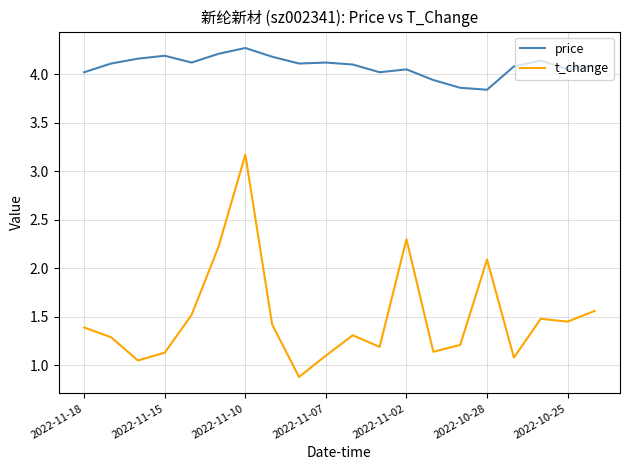

List the series in order of their overall mean, lowest first.

t_change, price